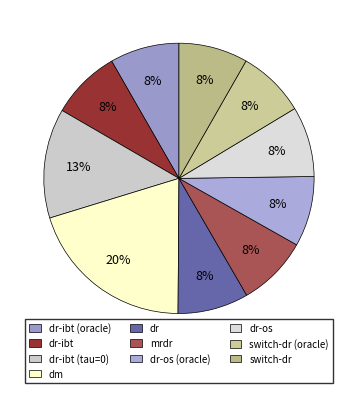

Does any single category account for the majority?

No